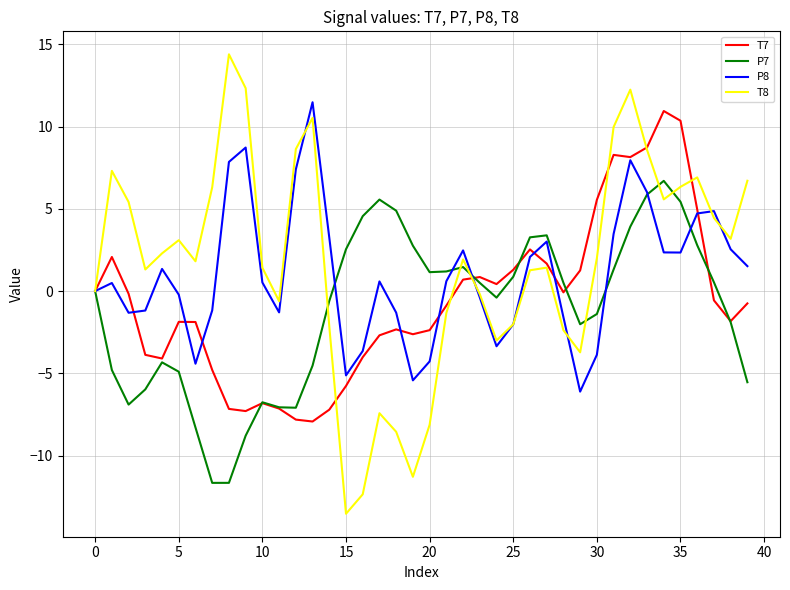

What is the highest value of the T8 series?

14.4